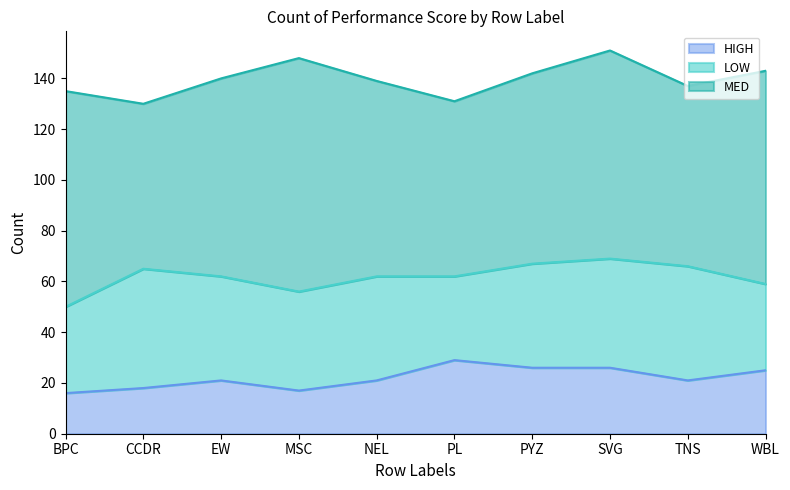

Which label corresponds to the smallest value in the chart?

BPC